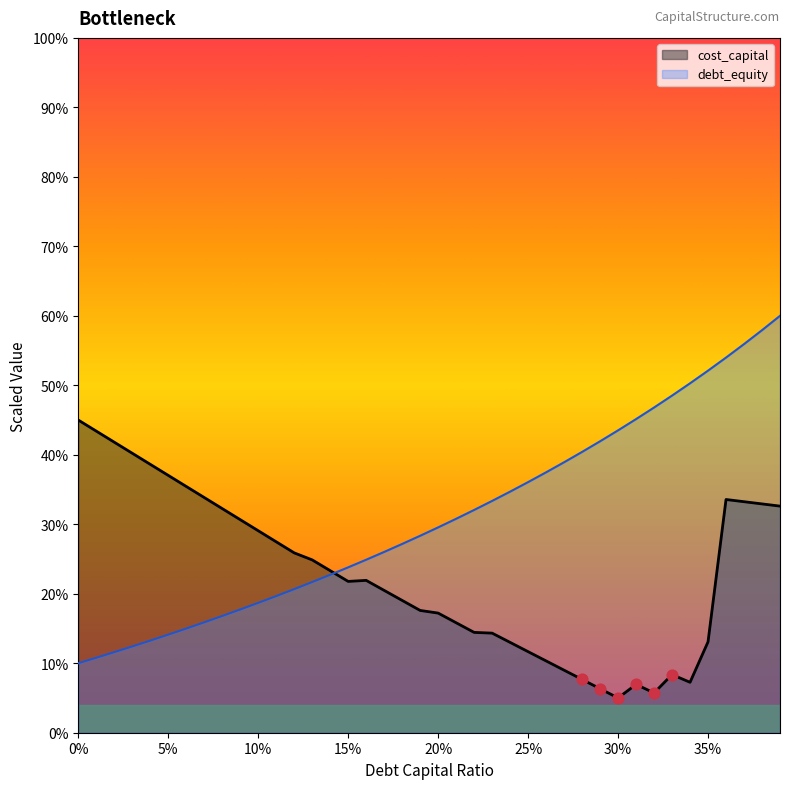

Which series reaches the minimum Y coordinate?

cost_capital